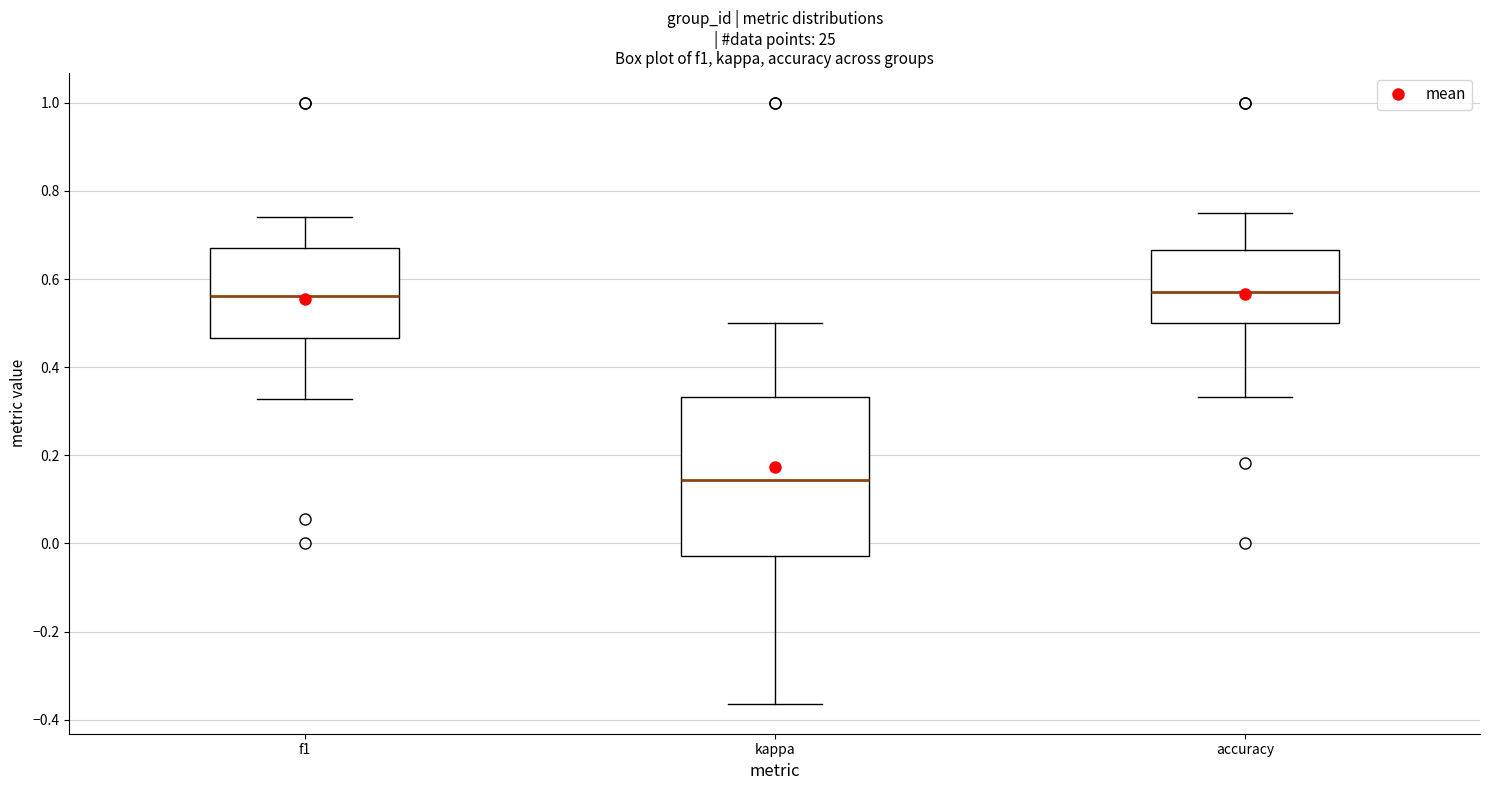

Which box has the lowest median line?

kappa